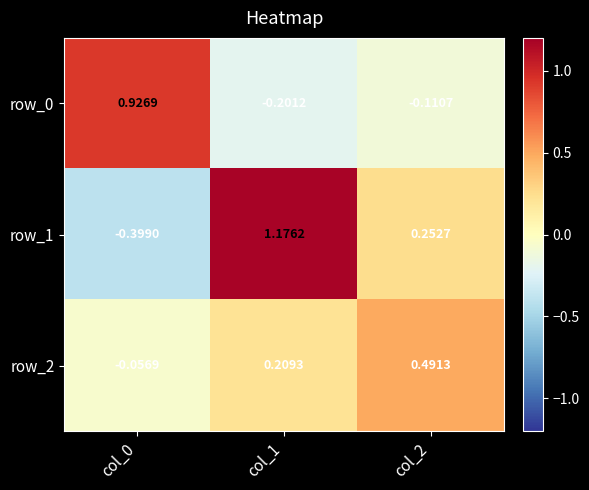

Is the value of row_2 at col_0 greater than the value of row_1 at col_1?

No